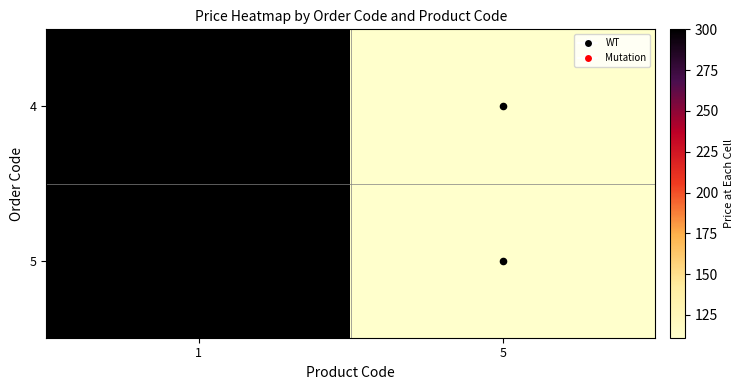

Which has a higher value, 1 or 5?

1